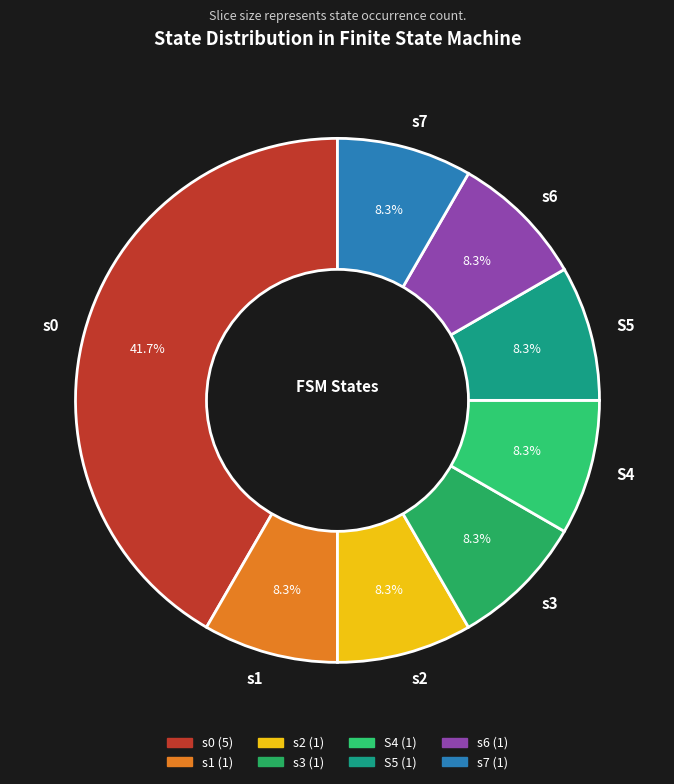

To the nearest percent, what is the average slice percentage?

12%